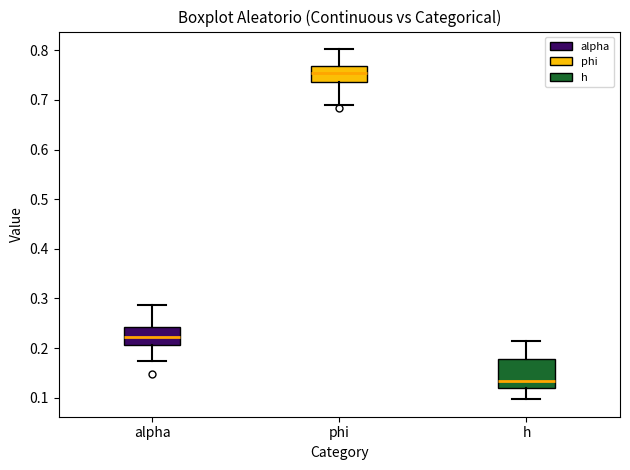

Reading left to right, read every box against the y-axis: the position of its median line, the range the box covers, and the ends of its whiskers. The values are not printed on the chart, so give them approximately, as read against the axis.

alpha: median 0.22, box 0.21 to 0.24, whiskers 0.17 to 0.29
phi: median 0.75, box 0.74 to 0.77, whiskers 0.69 to 0.80
h: median 0.13, box 0.12 to 0.18, whiskers 0.10 to 0.21